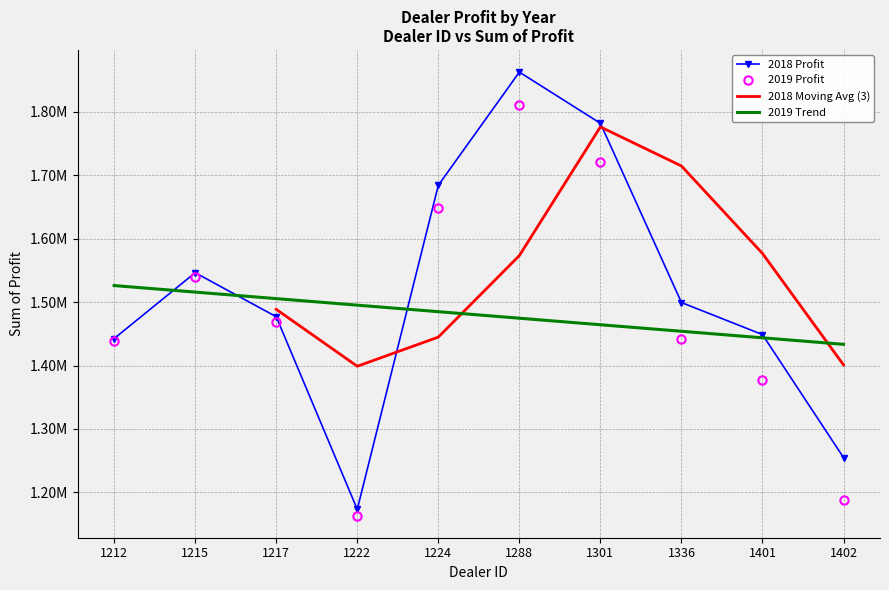

What is the maximum value for 2019 Profit?

1810750.0